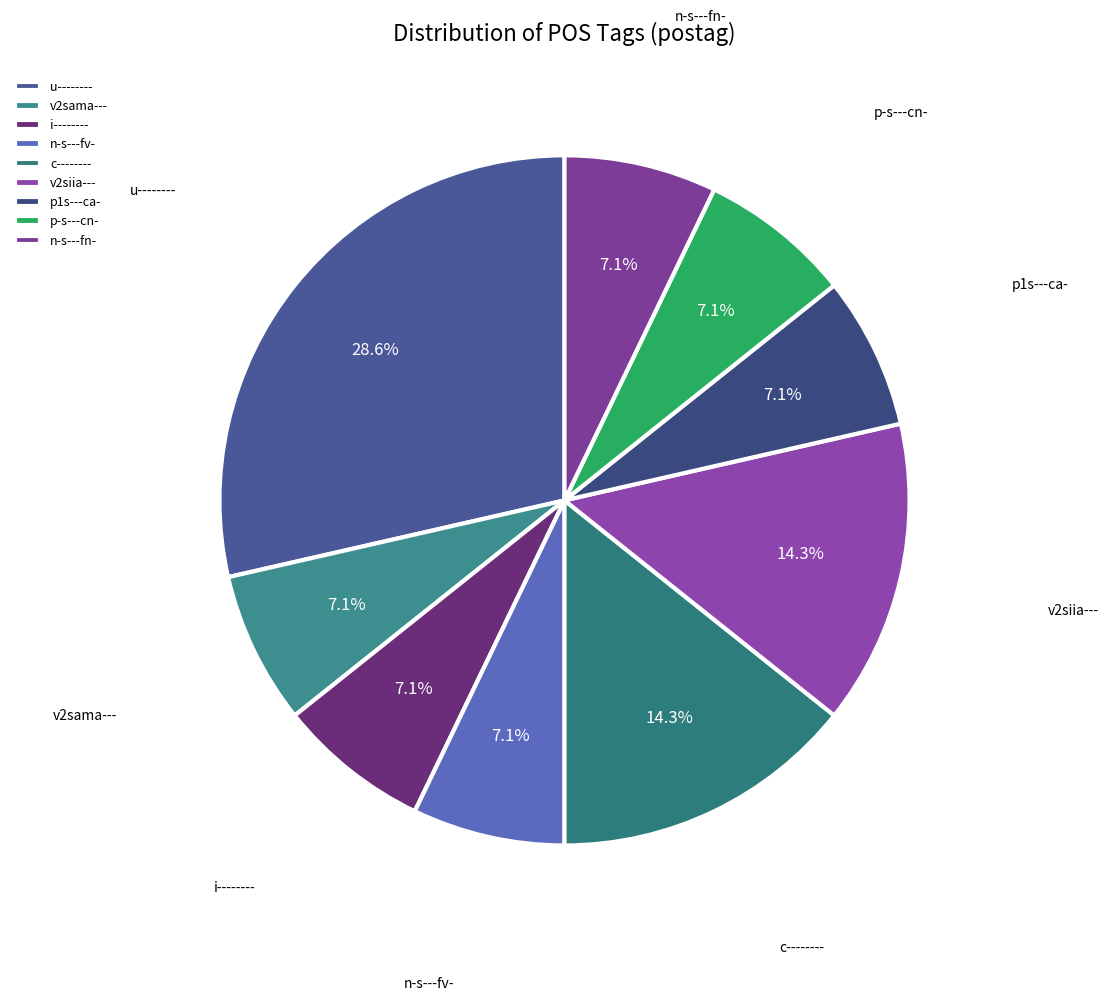

What percentage is the i-------- slice, to the nearest percent?

7%